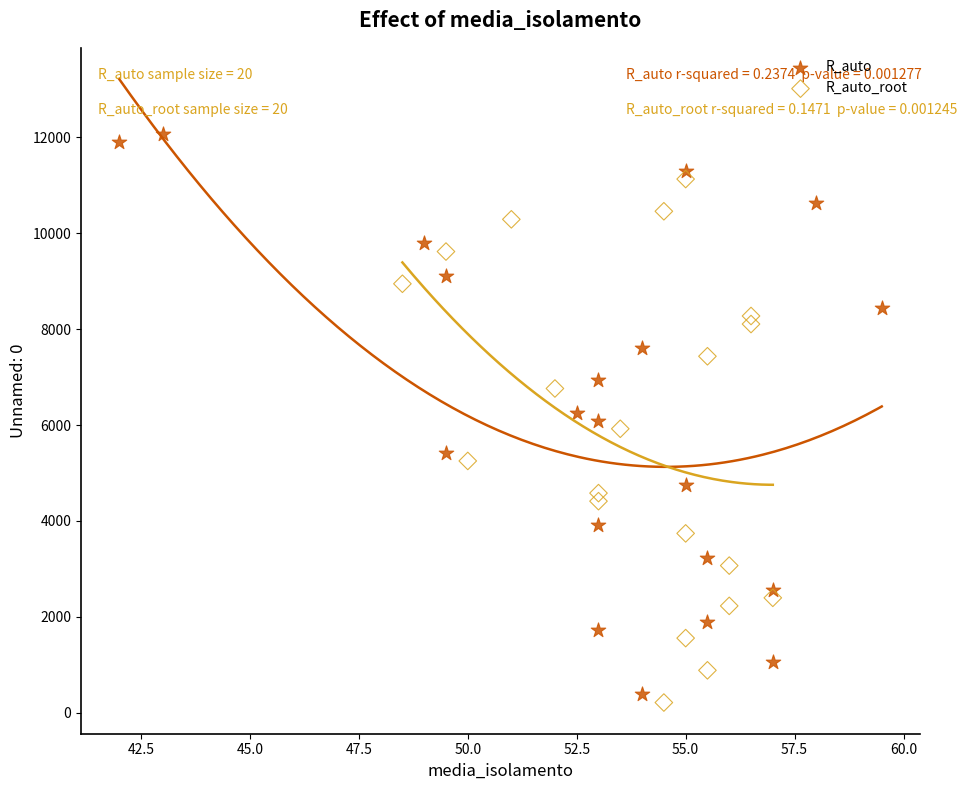

Which series contains the highest Y value?

R_auto